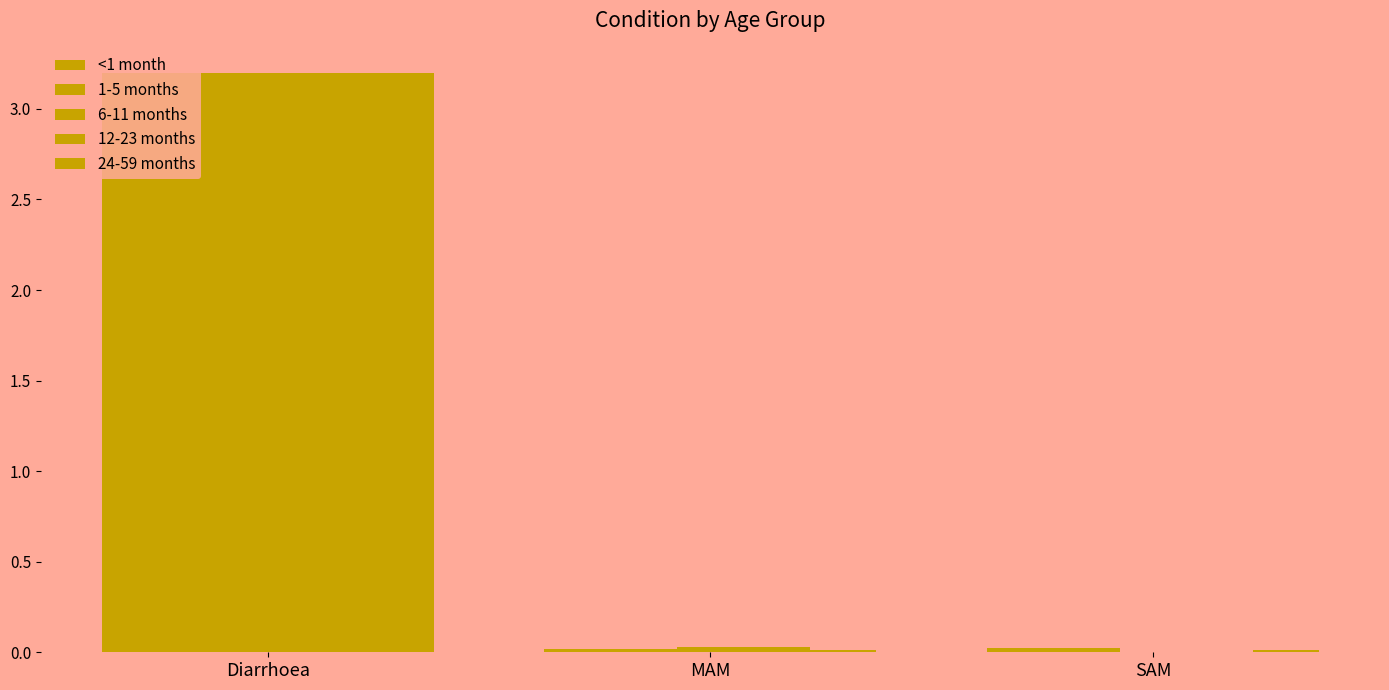

Count the number of categories in the chart.

3